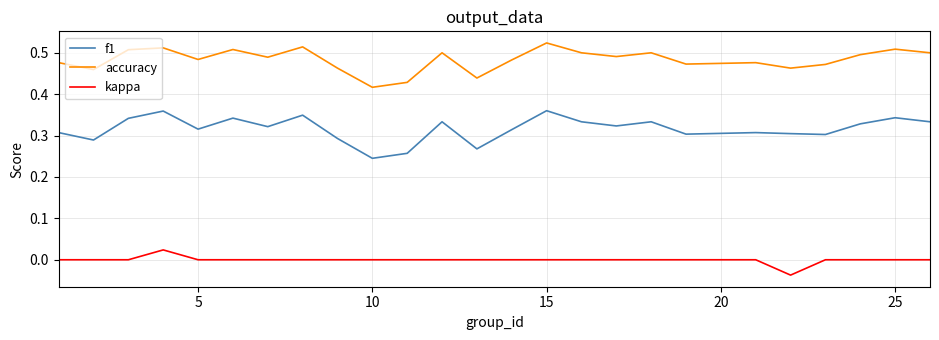

Which series has the largest total across all categories?

accuracy